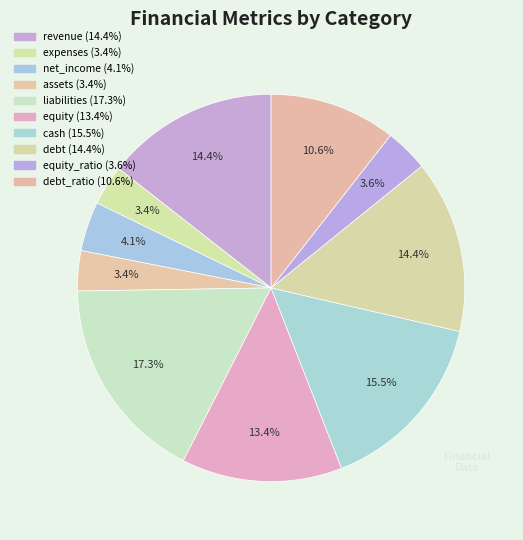

Count the number of slices in the pie.

10